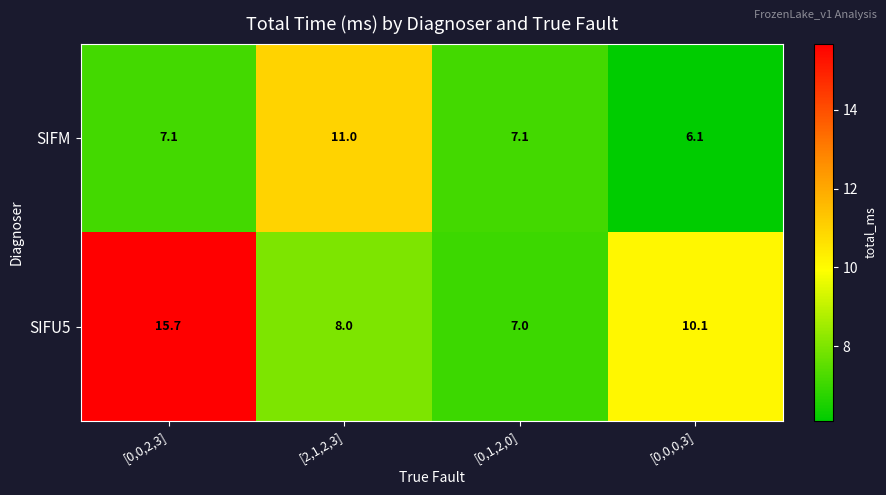

Which series has the largest range (max minus min)?

SIFU5